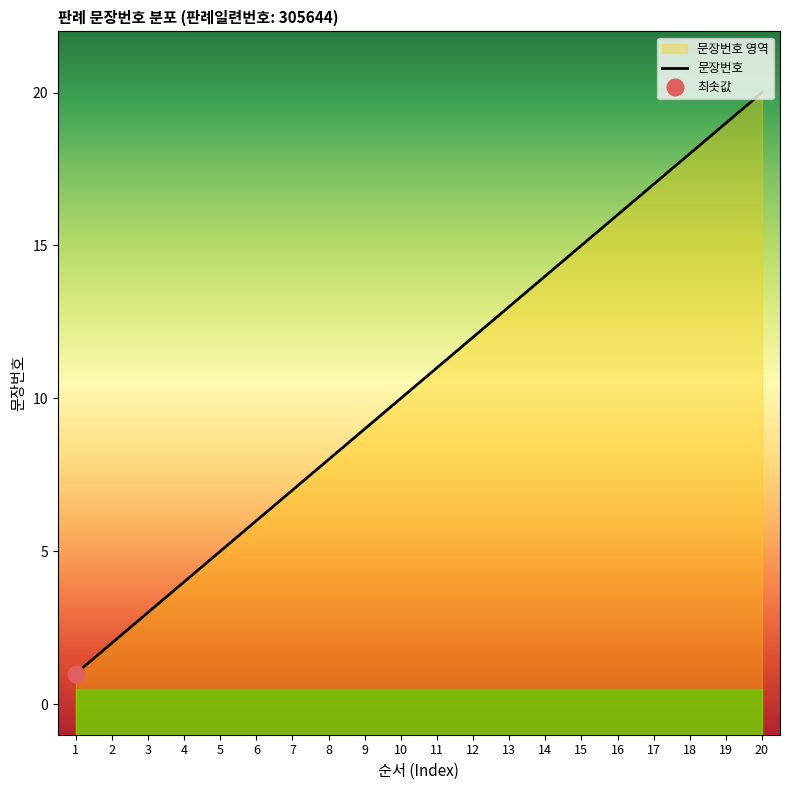

Does the chart have visible grid lines?

No